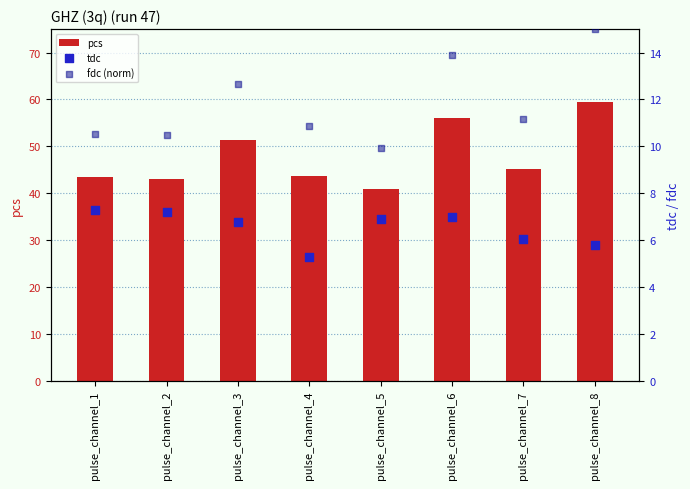

Which series contains the highest Y value?

pcs